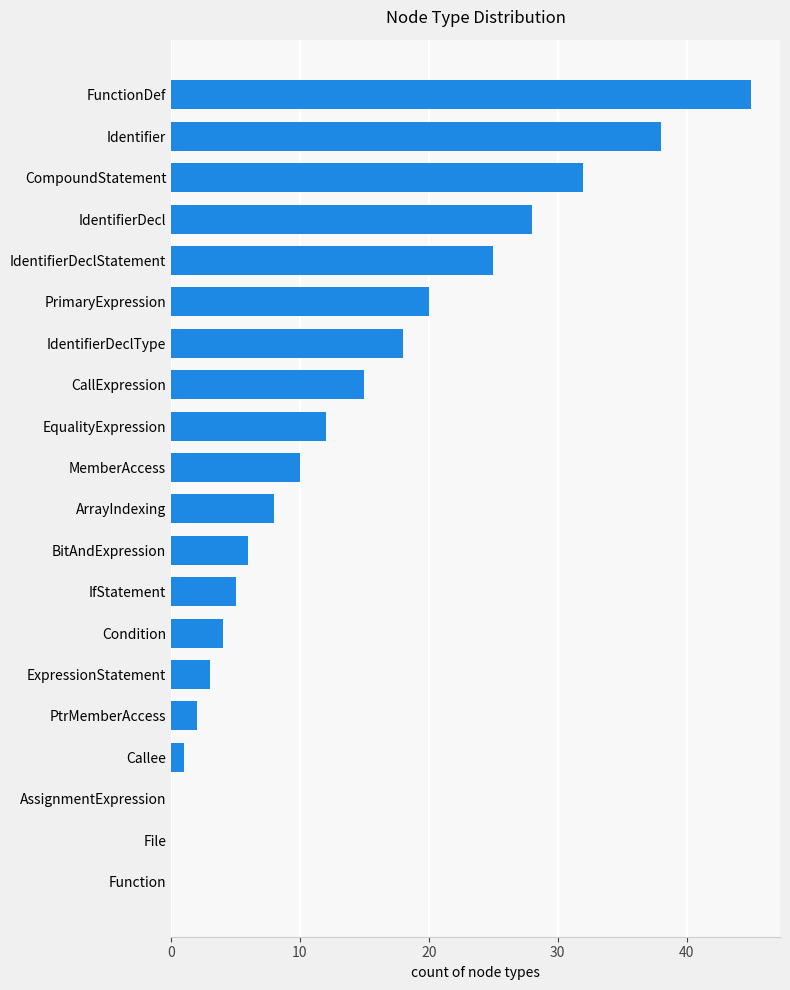

The value at Function is 0. True or false?

True